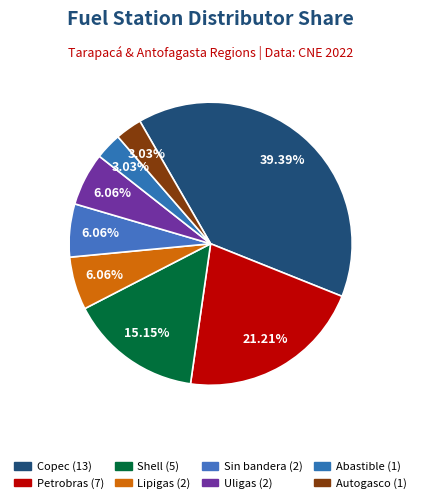

How many segments does this pie chart have?

8